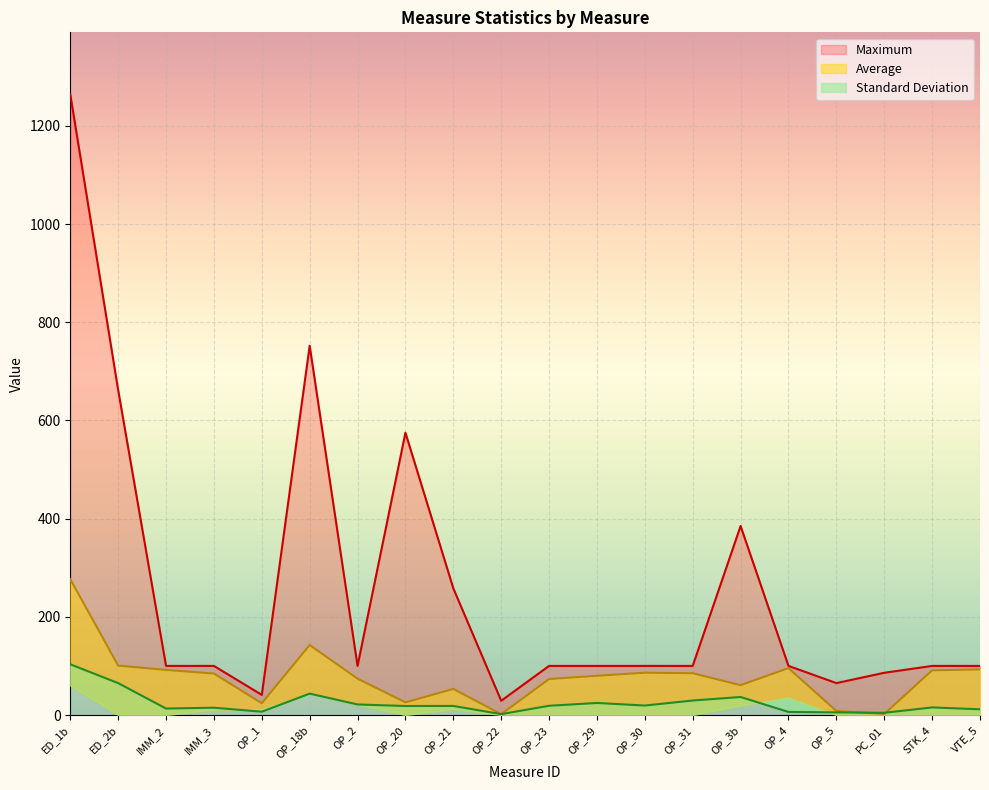

What is the difference between the Standard Deviation values at OP_2 and IMM_3?

6.6